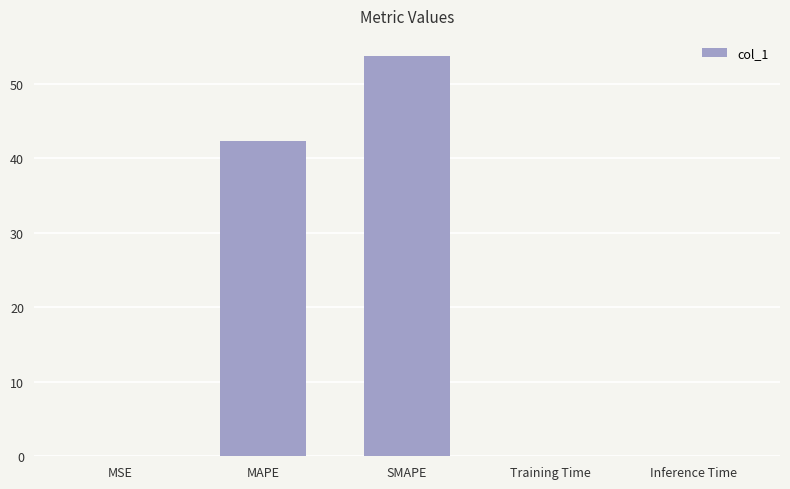

At which category does the chart reach its peak across all series?

SMAPE